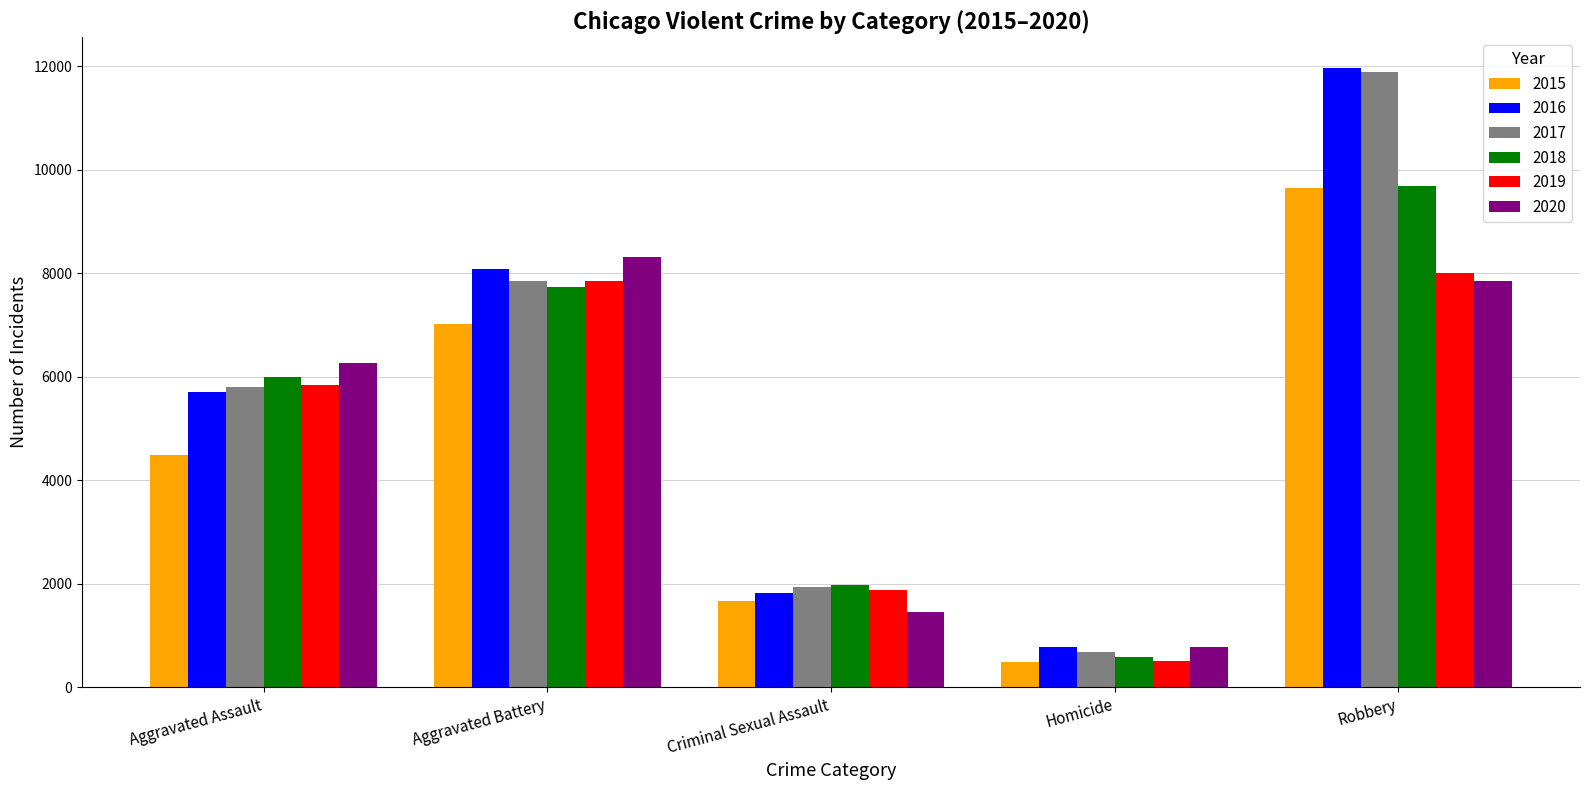

Rank the categories by 2015 value from lowest to highest.

Homicide, Criminal Sexual Assault, Aggravated Assault, Aggravated Battery, Robbery